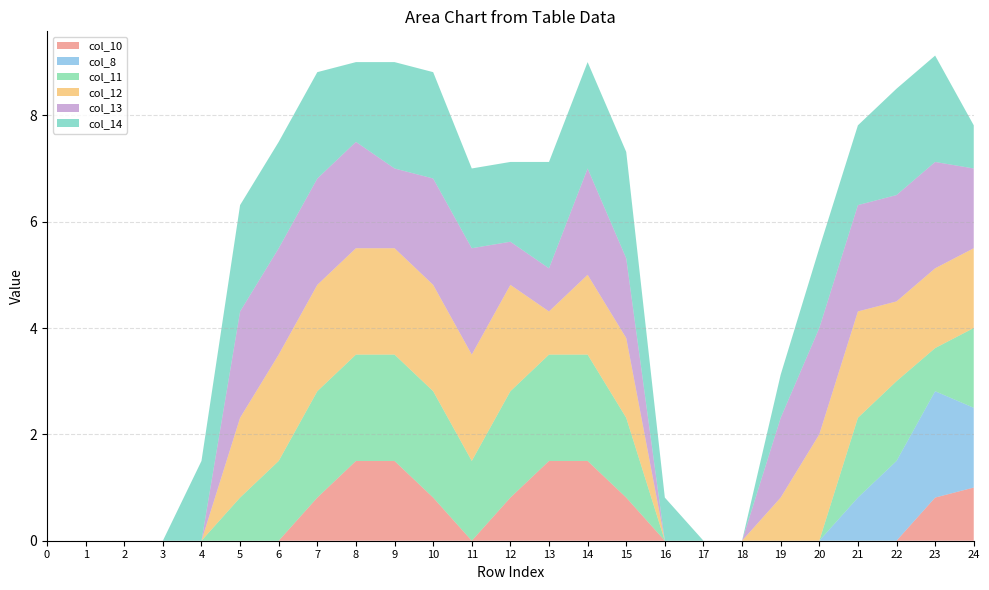

Reading left to right, what are all the values shown in this chart?

col_10: 0.0	0.0	0.0	0.0	0.0	0.0	0.0	0.8	1.5	1.5	0.8	0.0	0.8	1.5	1.5	0.8	0.0	0.0	0.0	0.0	0.0	0.0	0.0	0.8	1.0
col_8: 0.0	0.0	0.0	0.0	0.0	0.0	0.0	0.0	0.0	0.0	0.0	0.0	0.0	0.0	0.0	0.0	0.0	0.0	0.0	0.0	0.0	0.8	1.5	2.0	1.5
col_11: 0.0	0.0	0.0	0.0	0.0	0.8	1.5	2.0	2.0	2.0	2.0	1.5	2.0	2.0	2.0	1.5	0.0	0.0	0.0	0.0	0.0	1.5	1.5	0.8	1.5
col_12: 0.0	0.0	0.0	0.0	0.0	1.5	2.0	2.0	2.0	2.0	2.0	2.0	2.0	0.8	1.5	1.5	0.0	0.0	0.0	0.8	2.0	2.0	1.5	1.5	1.5
col_13: 0.0	0.0	0.0	0.0	0.0	2.0	2.0	2.0	2.0	1.5	2.0	2.0	0.8	0.8	2.0	1.5	0.0	0.0	0.0	1.5	2.0	2.0	2.0	2.0	1.5
col_14: 0.0	0.0	0.0	0.0	1.5	2.0	2.0	2.0	1.5	2.0	2.0	1.5	1.5	2.0	2.0	2.0	0.8	0.0	0.0	0.8	1.5	1.5	2.0	2.0	0.8